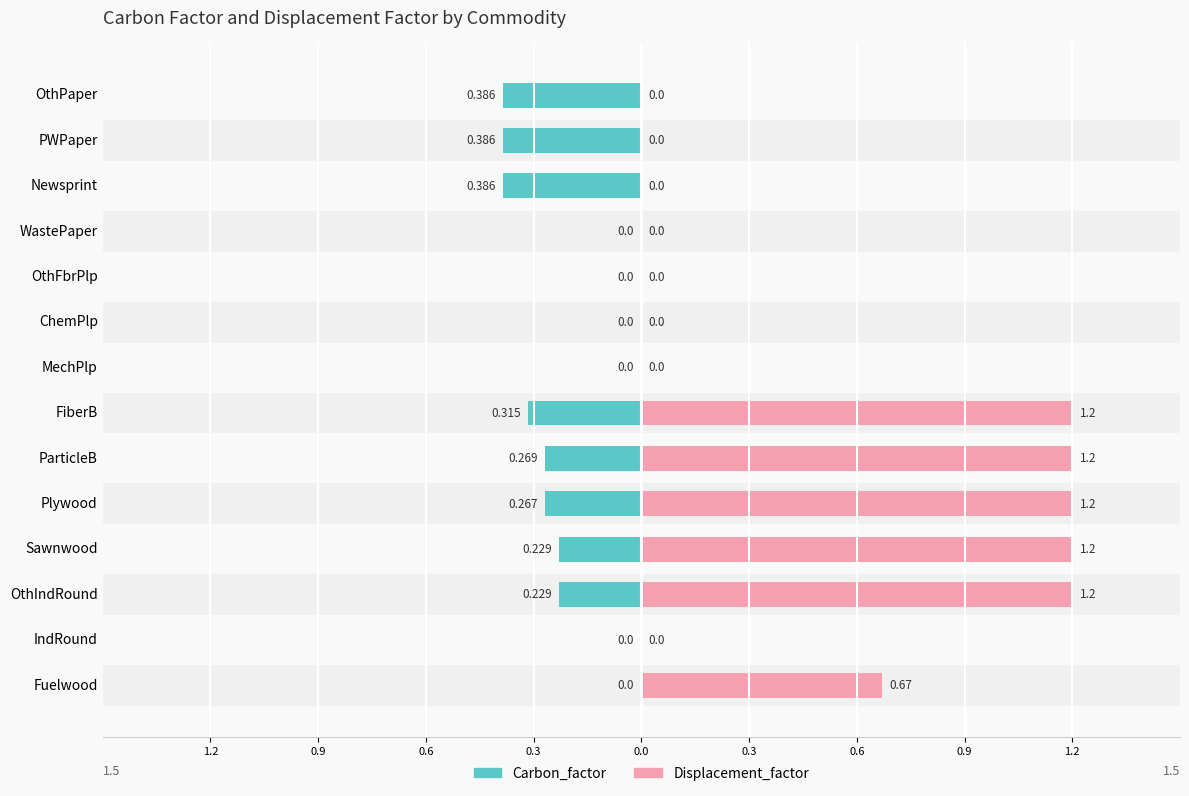

How many values in Carbon_factor are below zero?

8